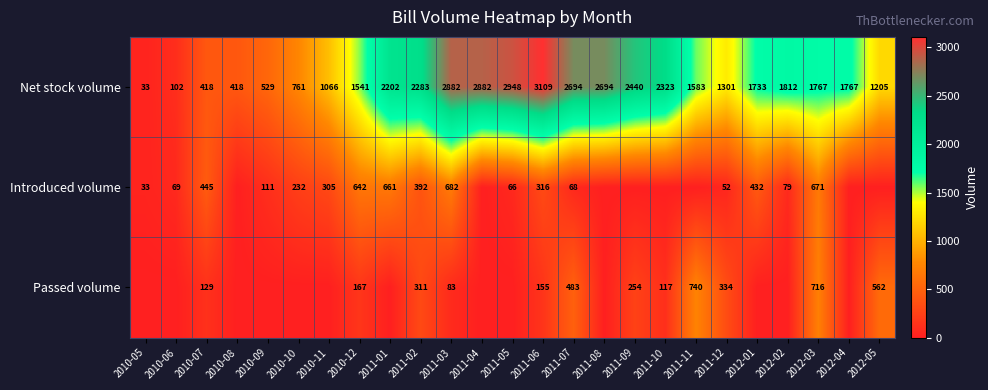

At 2011-06, list the series in order from largest to smallest.

Net stock volume, Introduced volume, Passed volume